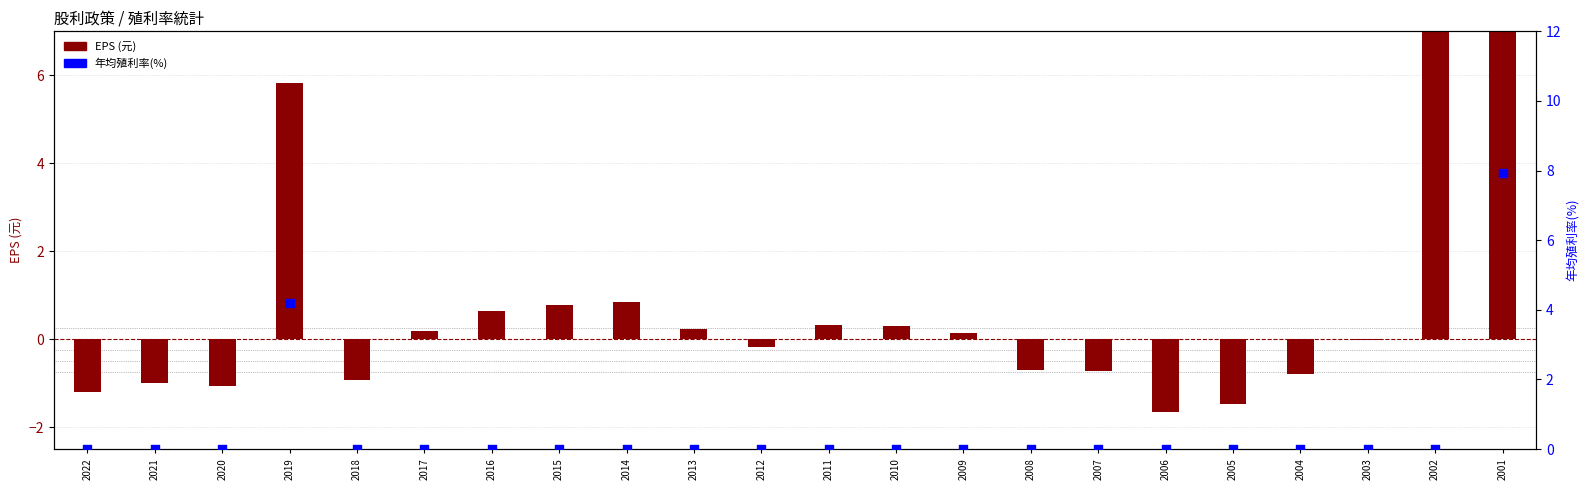

Which series has the largest total across all categories?

EPS (元)